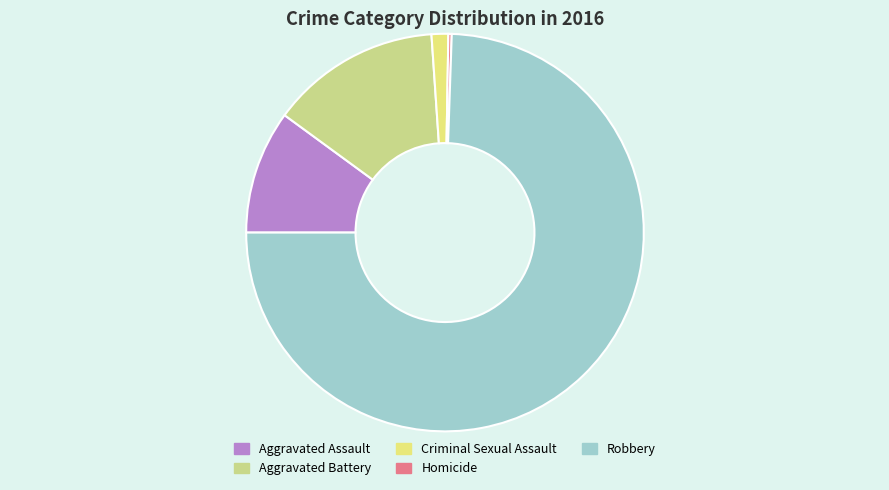

How many slices are in this pie chart?

5